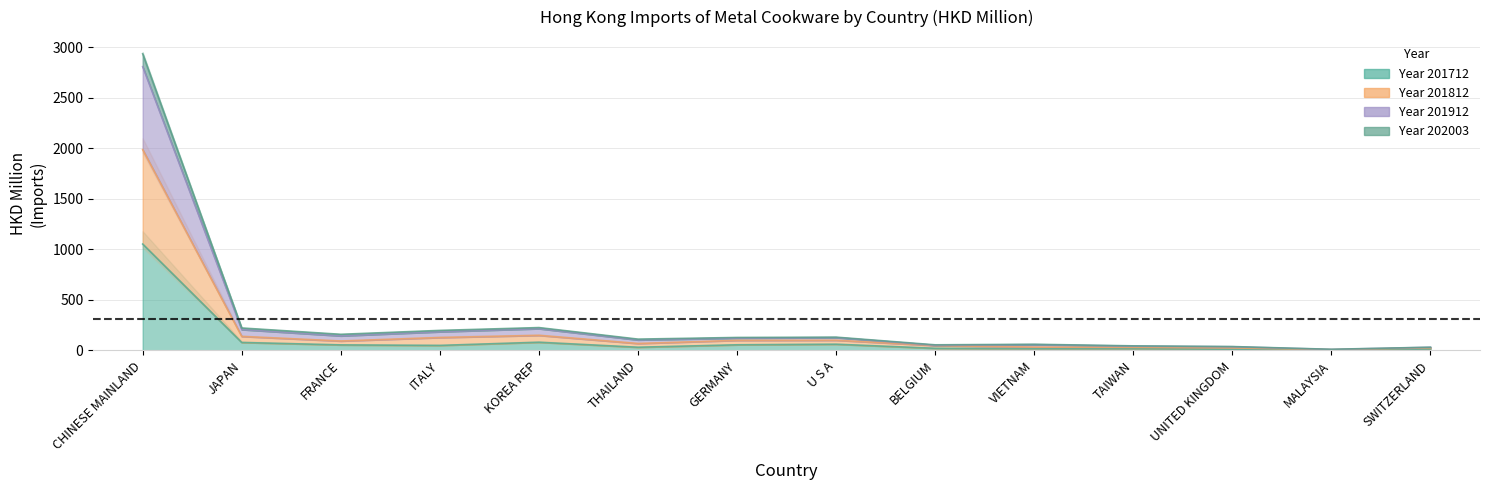

Reading right to left, transcribe all the data shown in this chart.

201712: 13.1	2.8	9.7	15.4	15.1	19.4	59.7	53.9	29.9	79.2	47.9	52.9	77.1	1052.1
201812: 22.9	5.8	22.6	28.6	31.1	46.6	99.2	97.9	67.0	147.8	126.1	91.6	137.3	1987.4
201912: 30.2	9.5	36.6	43.5	59.3	53.7	129.8	126.7	110.3	224.6	196.6	157.9	220.6	2937.0
202003: 29.1	8.2	34.7	40.8	55.7	49.3	125.2	120.3	102.3	213.9	183.1	142.4	204.8	2809.3